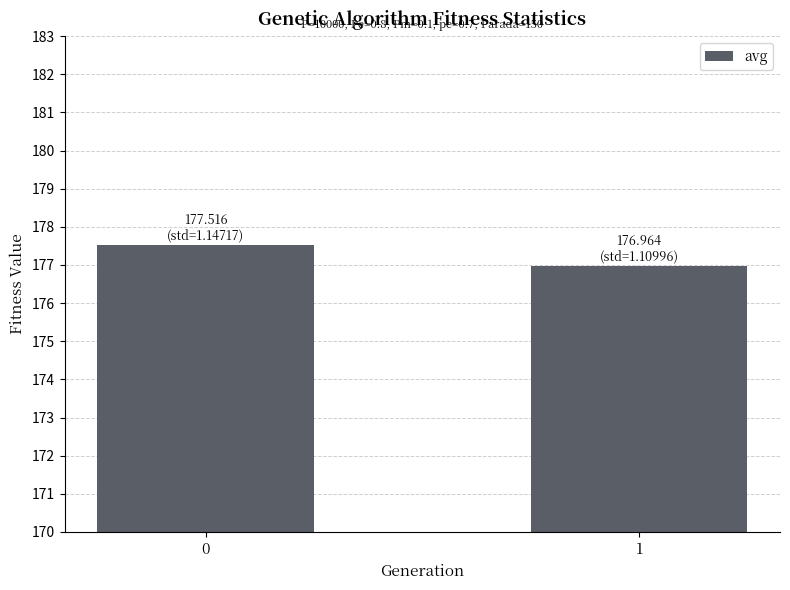

Where is the data nearest to the value 177?

1